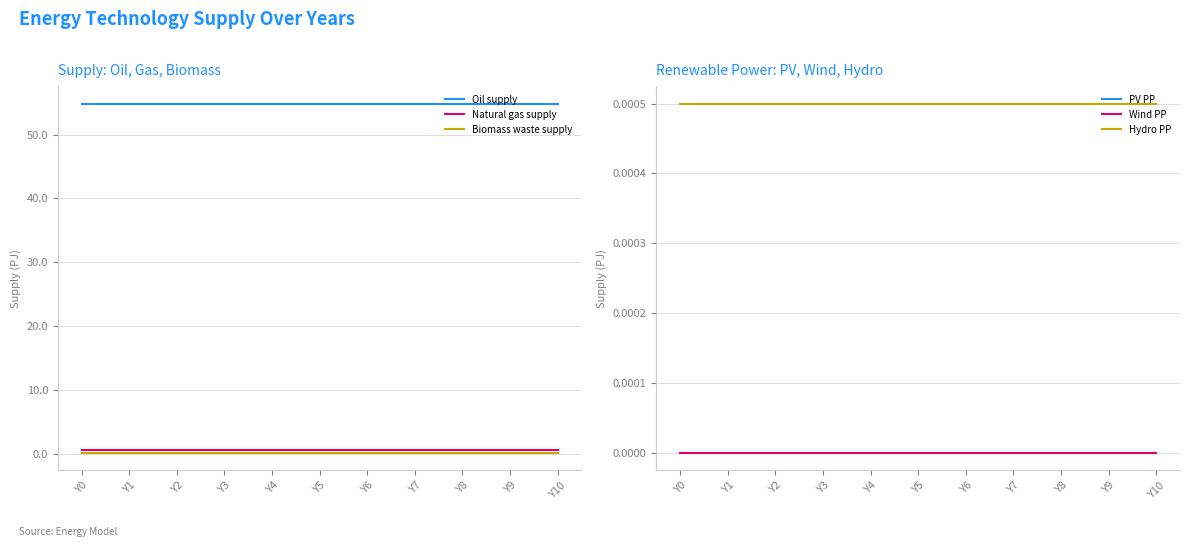

What is the spread (max minus min) of values at Y1?

54.8